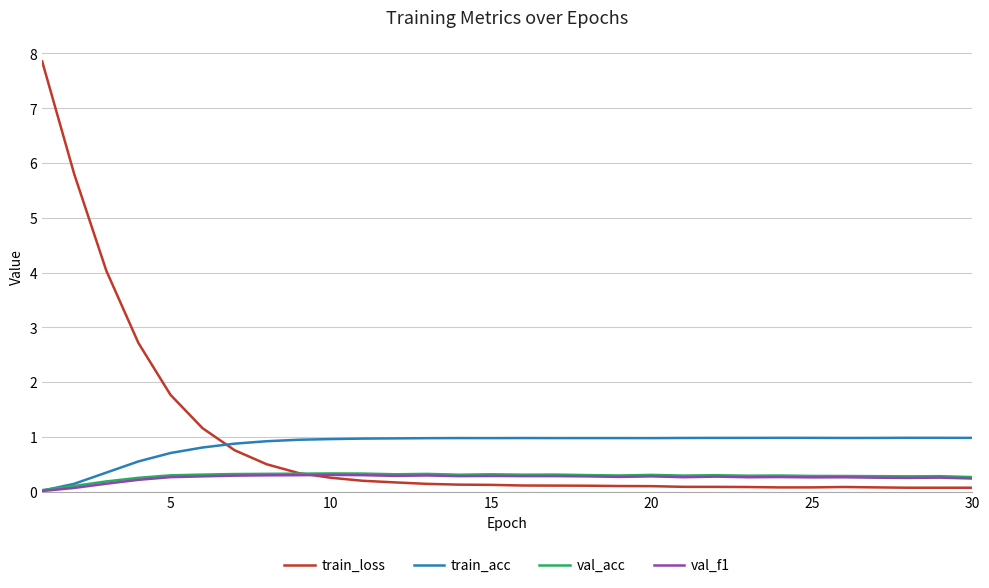

What is the maximum value shown in the chart?

7.9